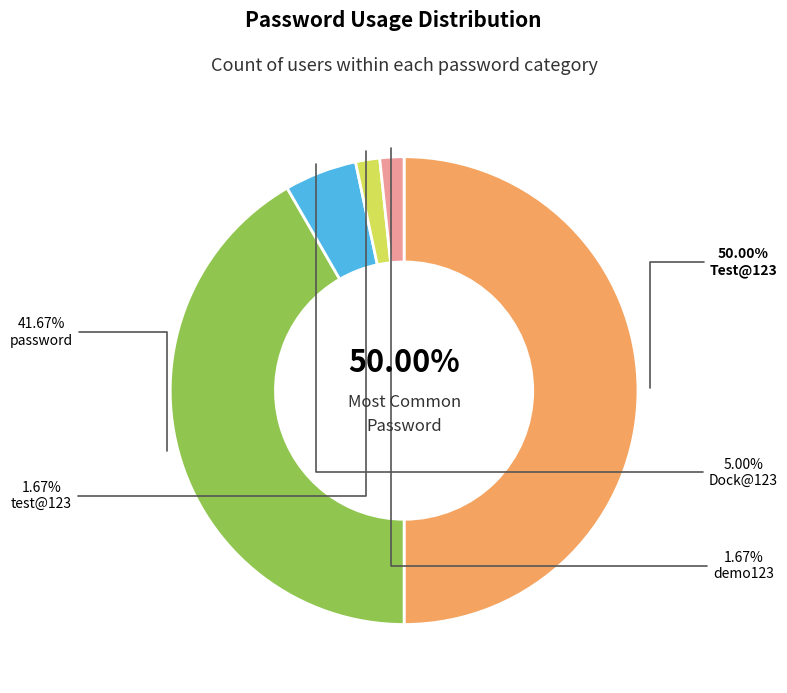

Which category has the smallest portion of the pie?

test@123